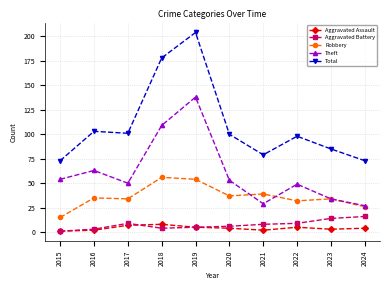

What is the total value across all series at 2020?

200